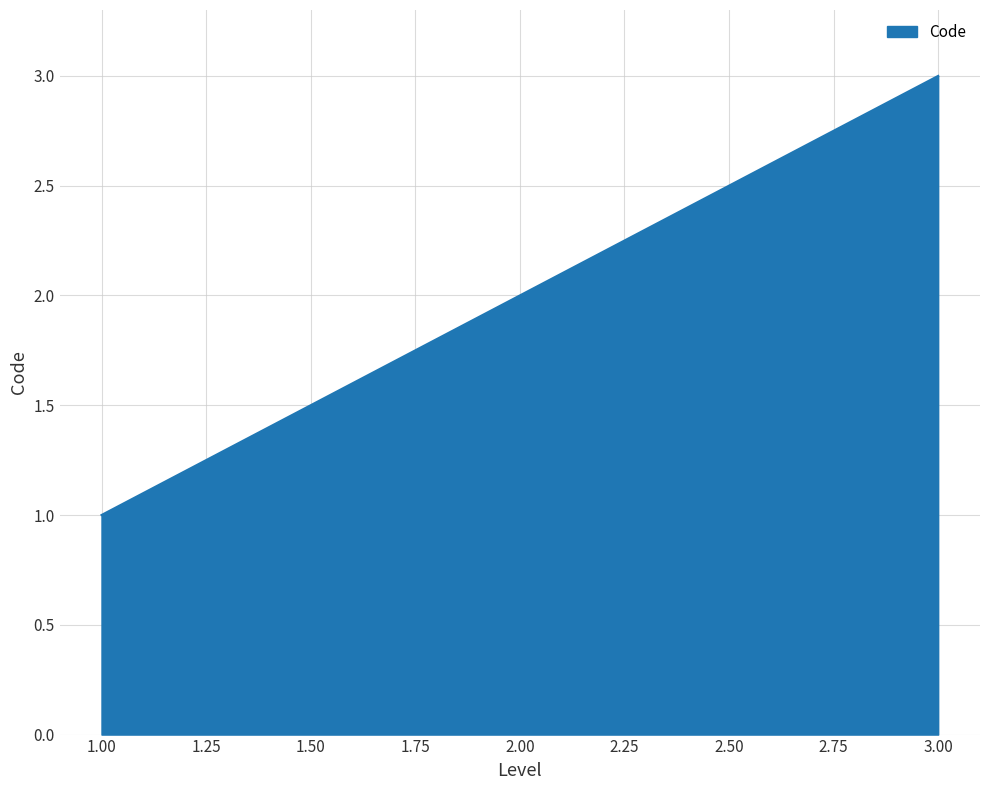

Is it true that the value at 3.00 is 3?

True